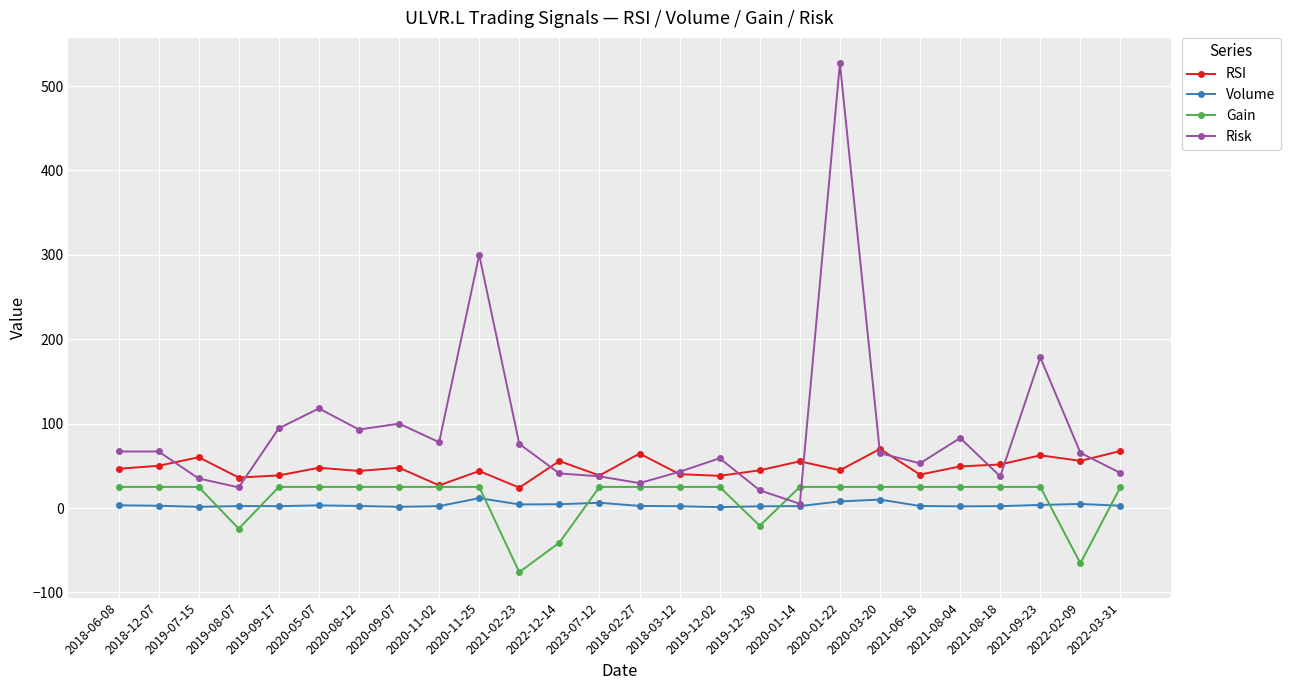

What is the lowest value of the RSI series?

24.1